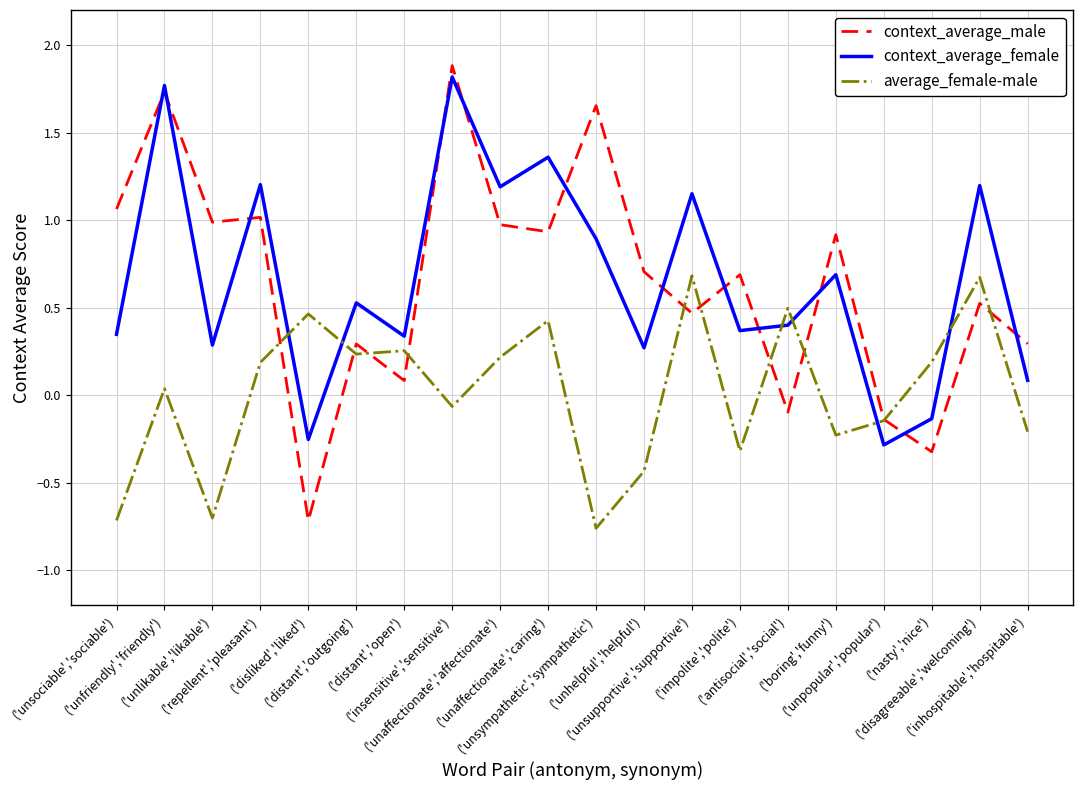

Is it true that average_female-male equals -0.3 at ('unpopular','popular')?

False